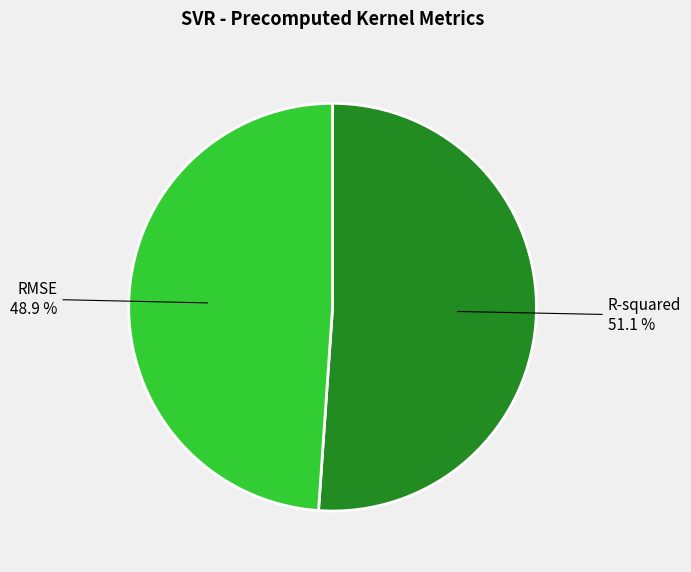

Is it true that R-squared is 58% of the pie?

False